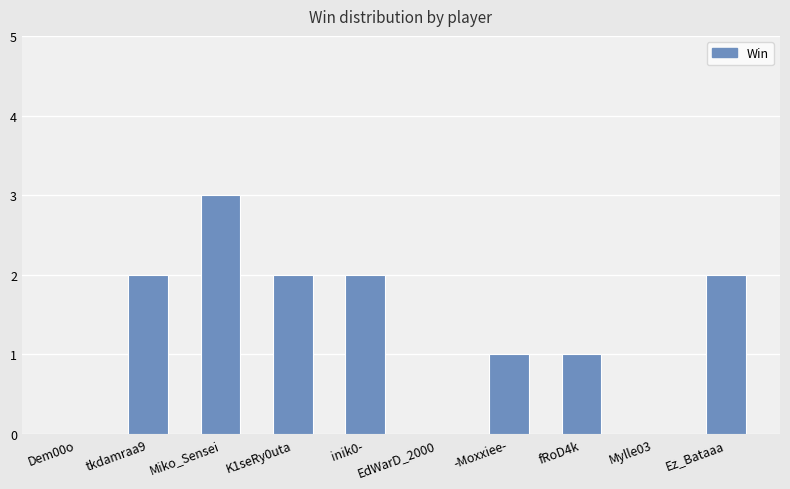

Is it true that the value at Ez_Bataaa is 1?

False